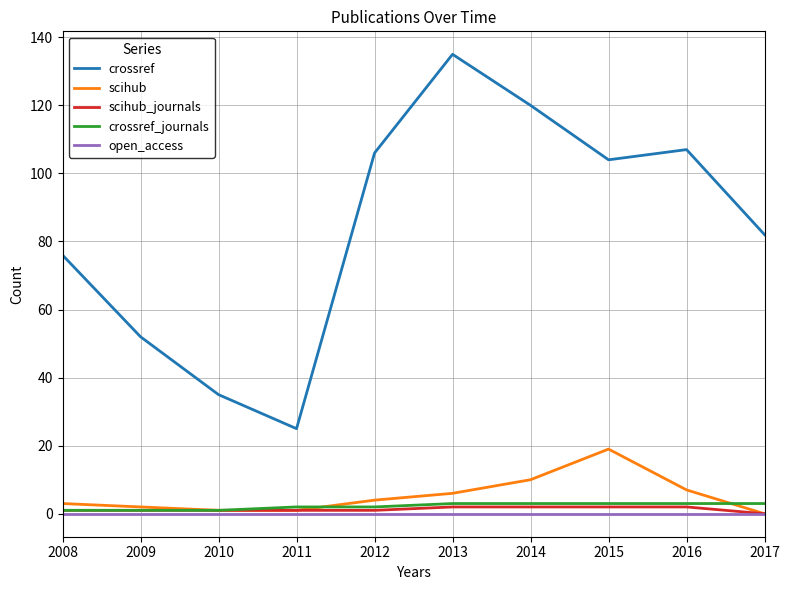

Reading left to right, transcribe all the data shown in this chart.

crossref: 2008=76	2009=52	2010=35	2011=25	2012=106	2013=135	2014=120	2015=104	2016=107	2017=82
scihub: 2008=3	2009=2	2010=1	2011=1	2012=4	2013=6	2014=10	2015=19	2016=7	2017=0
scihub_journals: 2008=1	2009=1	2010=1	2011=1	2012=1	2013=2	2014=2	2015=2	2016=2	2017=0
crossref_journals: 2008=1	2009=1	2010=1	2011=2	2012=2	2013=3	2014=3	2015=3	2016=3	2017=3
open_access: 2008=0	2009=0	2010=0	2011=0	2012=0	2013=0	2014=0	2015=0	2016=0	2017=0